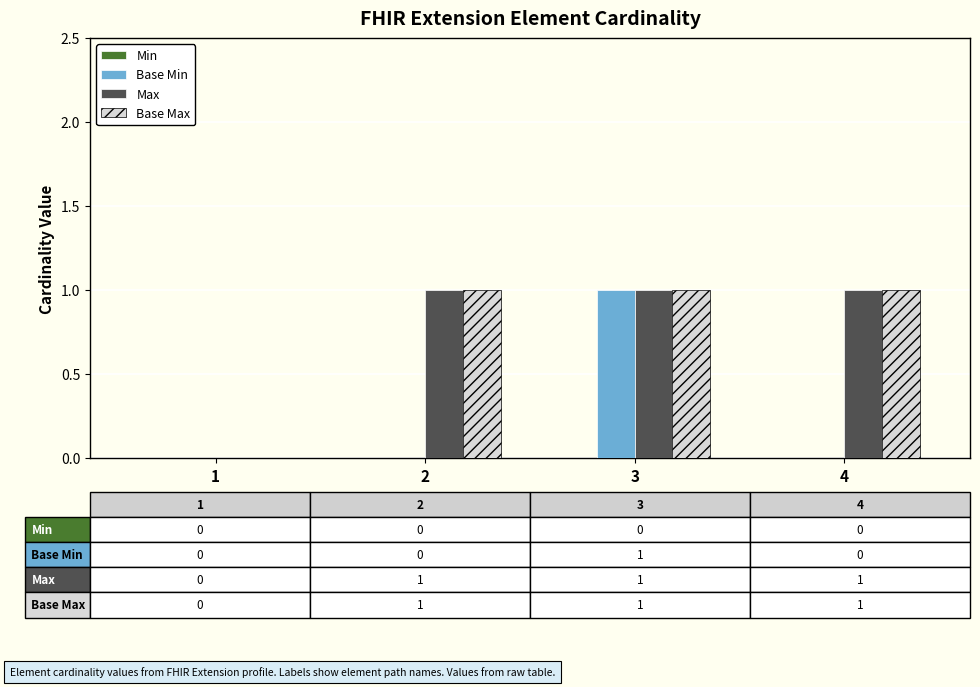

Reading left to right, list all the values displayed in this chart.

Base Min: 1=0	2=0	3=1	4=0
Max: 1=0	2=1	3=1	4=1
Base Max: 1=0	2=1	3=1	4=1